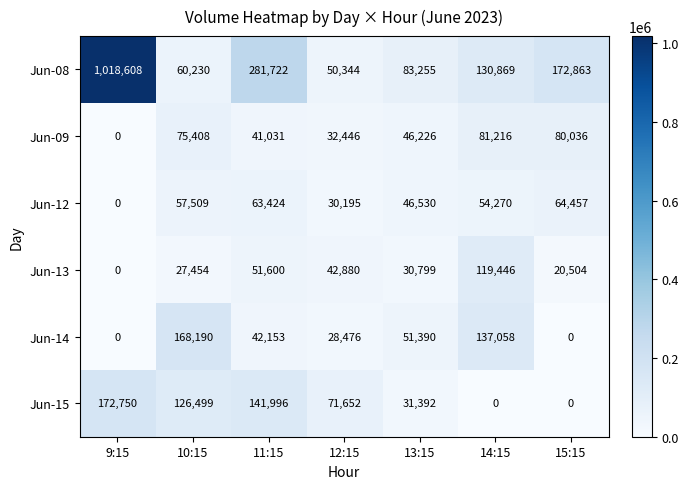

At which category is the sum across all series the highest?

9:15